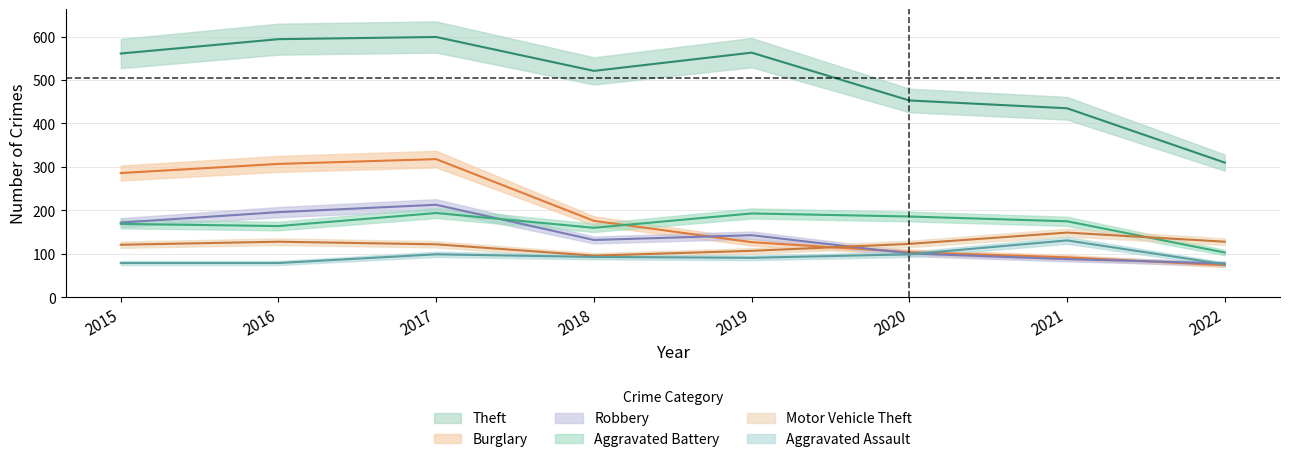

What is the smallest value displayed?

74